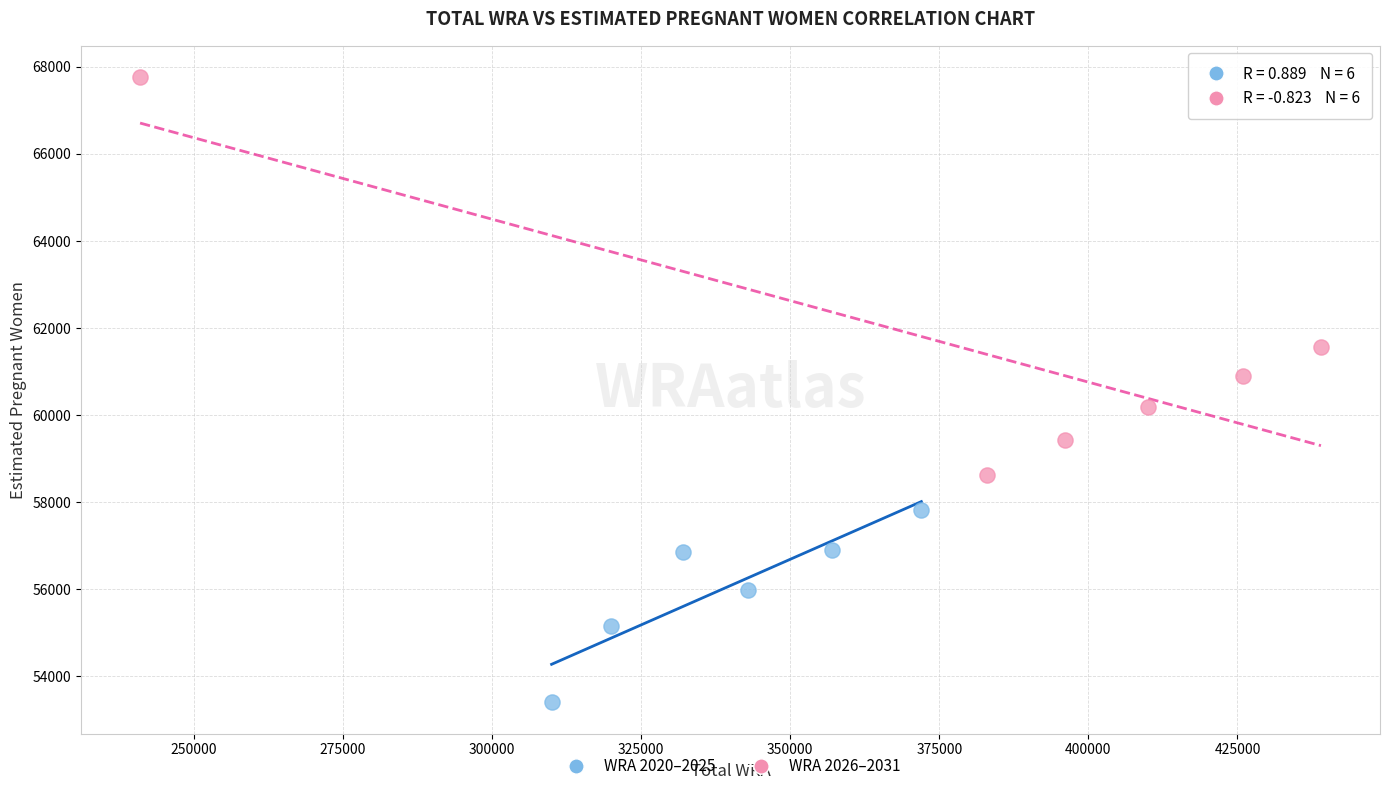

Which series contains the highest Y value?

WRA 2026–2031